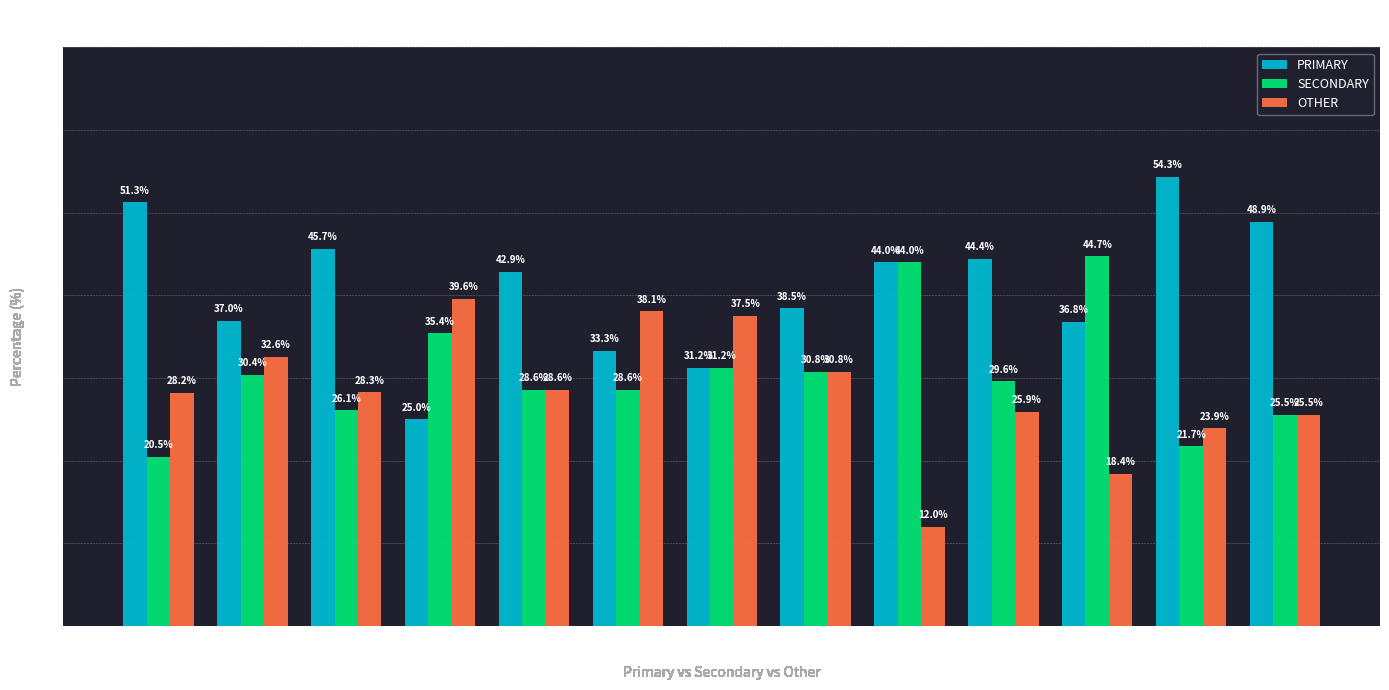

Is the value of OTHER at wk51 greater than the value of PRIMARY at wk49?

No